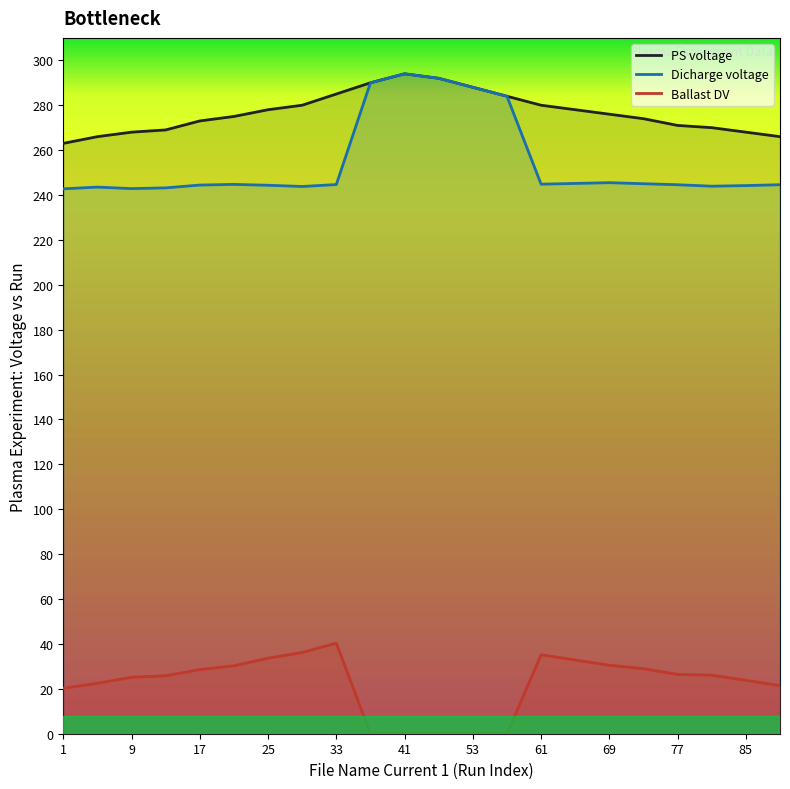

List the series in order of their peak value, lowest first.

Ballast DV, PS voltage, Dicharge voltage